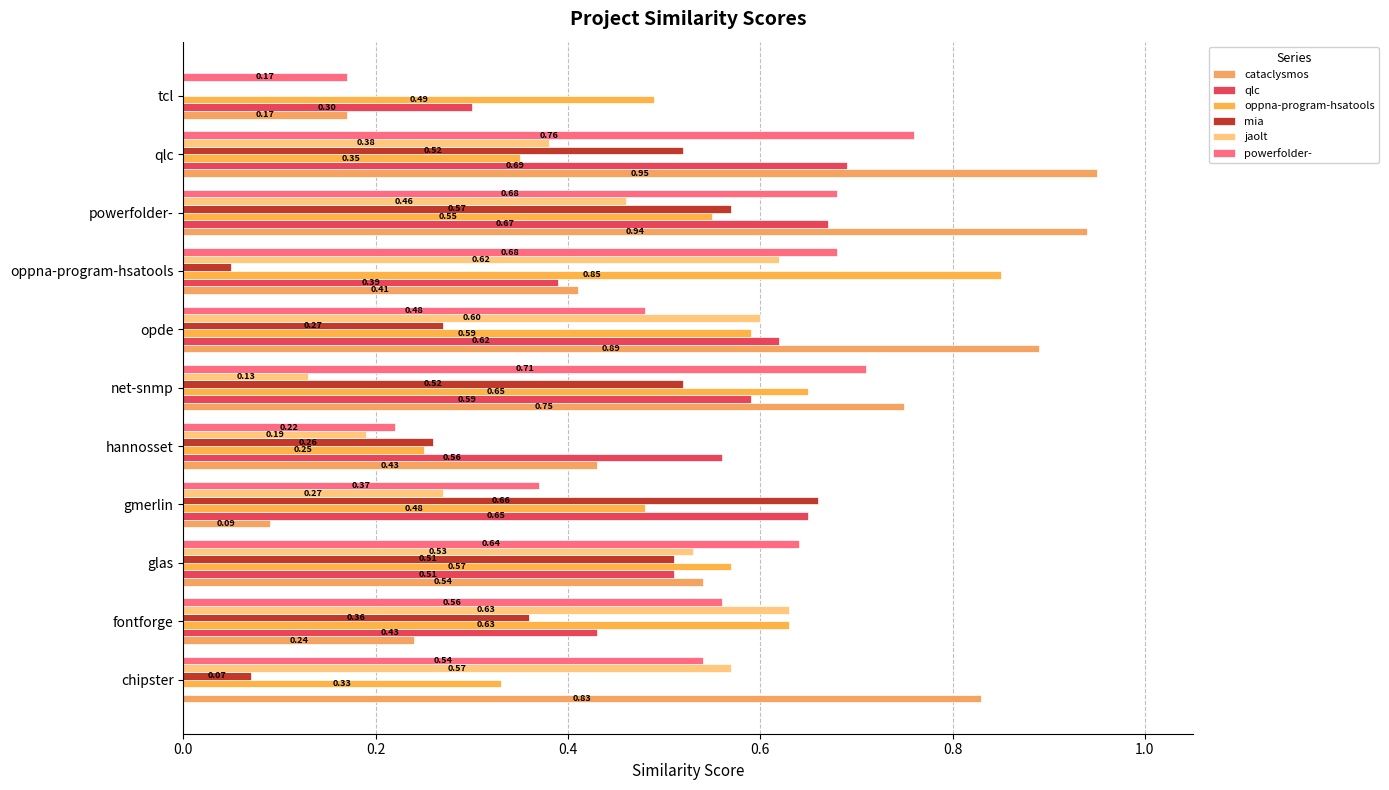

Rank the series by their maximum value, from lowest to highest.

jaolt, mia, qlc, powerfolder-, oppna-program-hsatools, cataclysmos